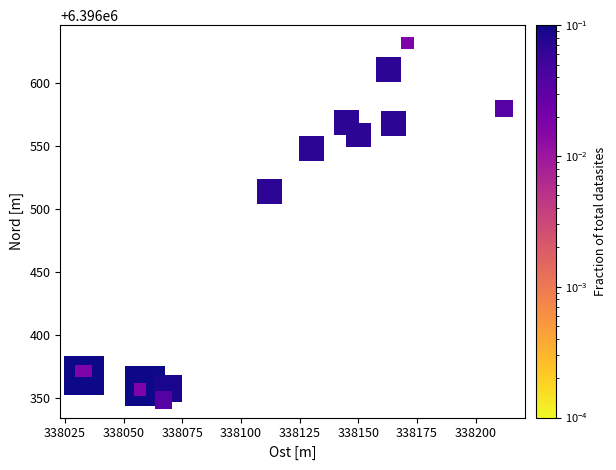

What Y value in the scatter plot is closest to 6396490?

6396514